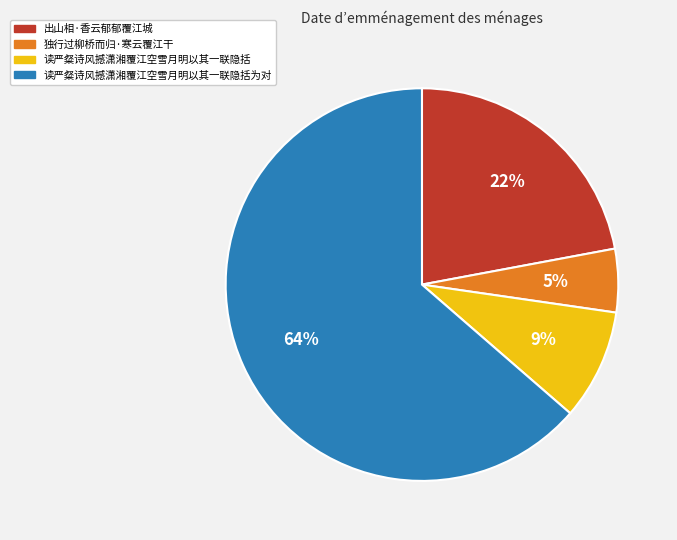

What is the ratio of the value at 读严粲诗风撼潇湘覆江空雪月明以其一联隐括 to the value at 出山相·香云郁郁覆江城?

0.4